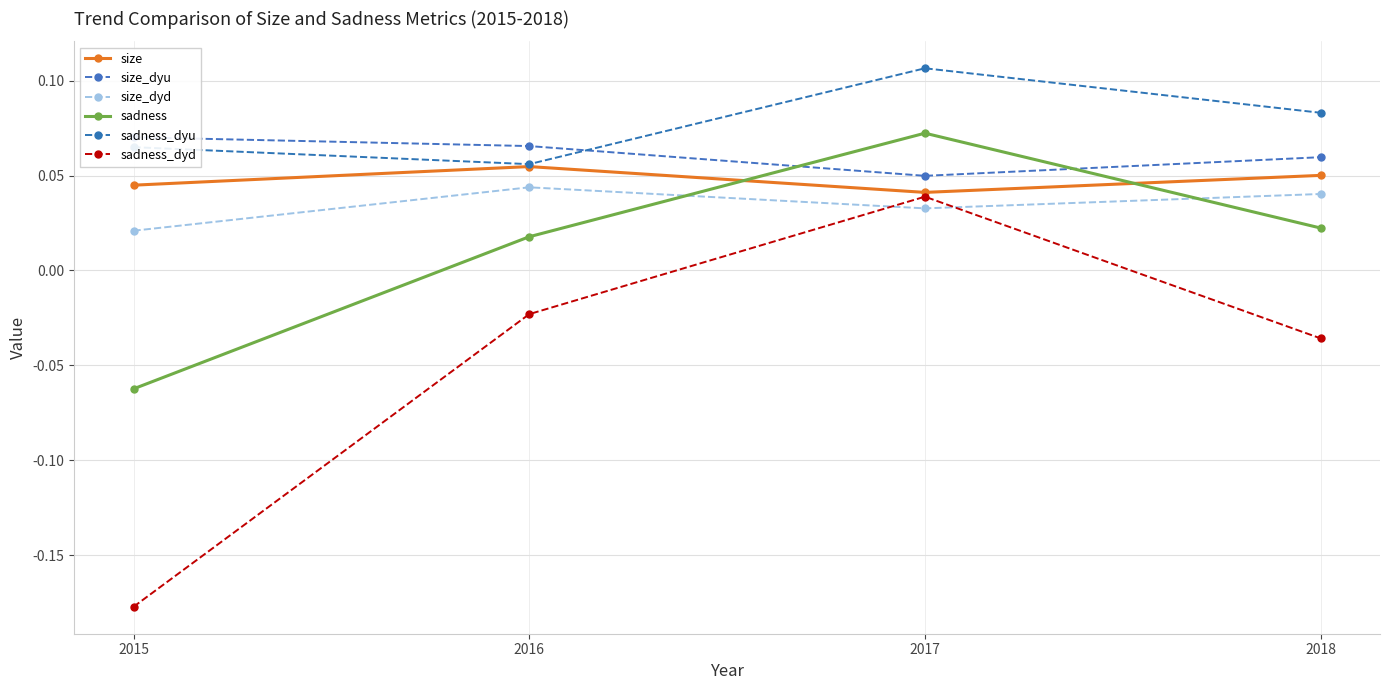

At which category does the chart reach its minimum across all series?

2015